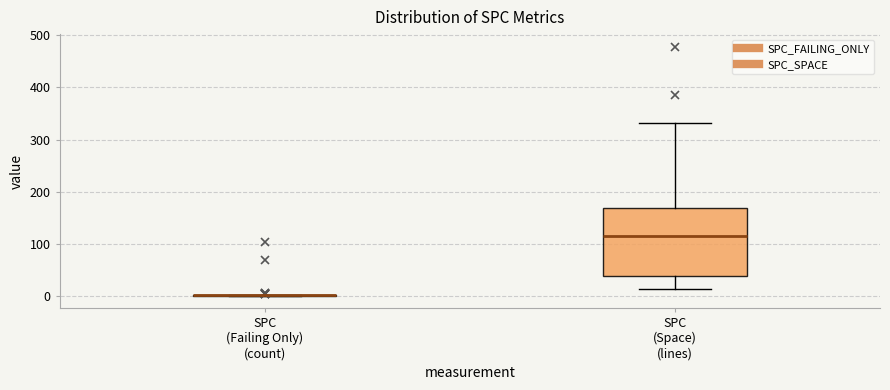

Where is the lower edge of the box for SPC (Space) (lines) on the y-axis? The values are not printed on the chart, so give them approximately, as read against the axis.

40